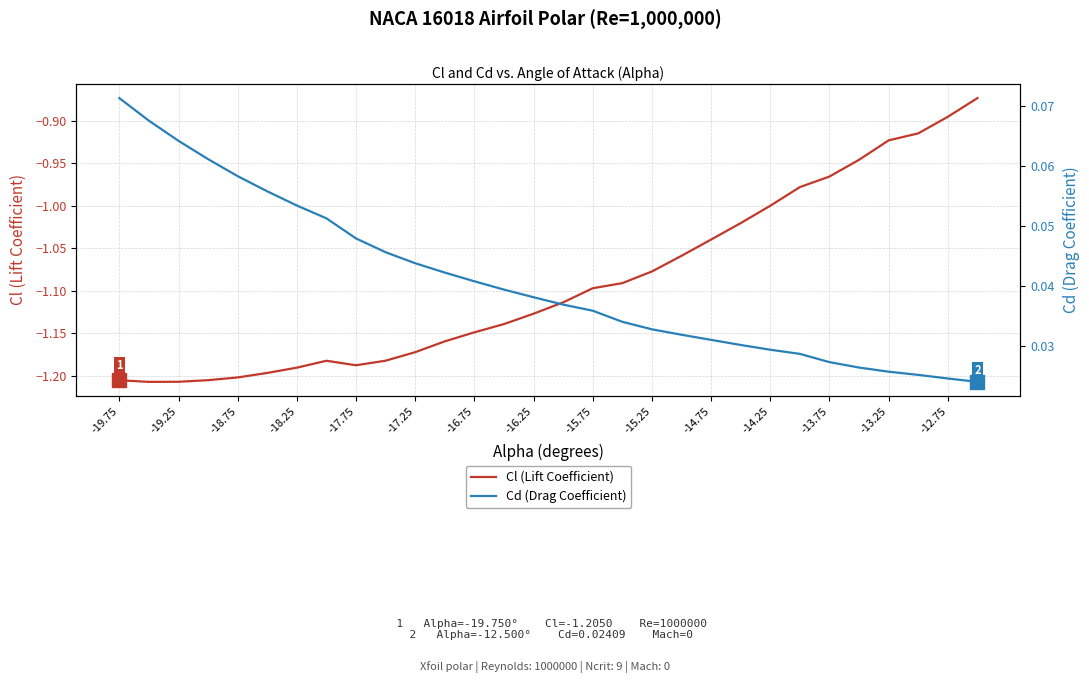

The Cl (Lift Coefficient) series shows -1.4 at -12.75. True or false?

False